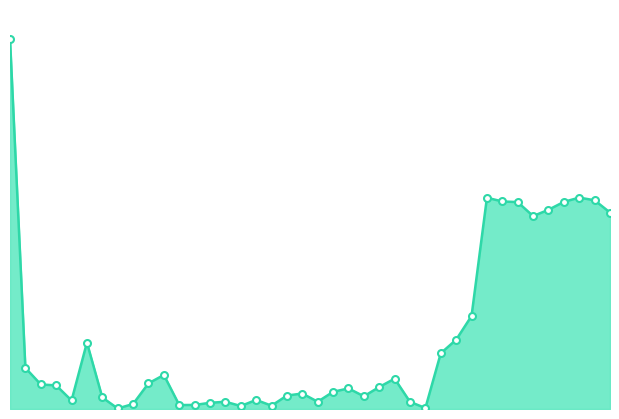

How many lines are shown in the chart?

1